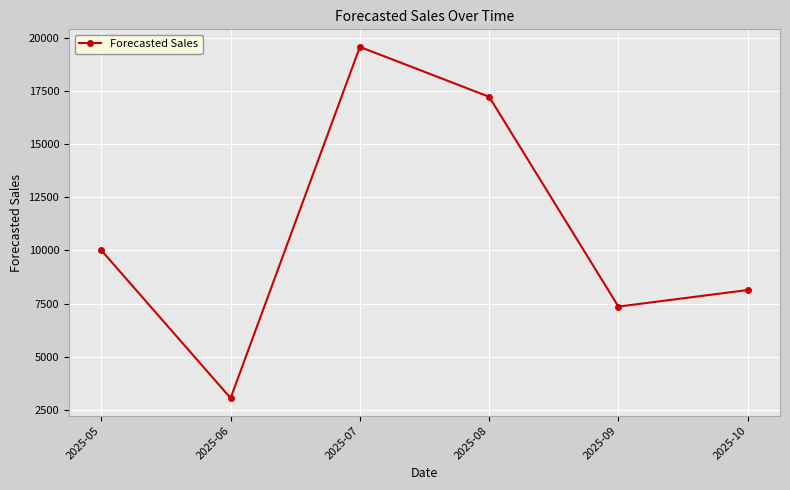

At which category does the data reach its first local valley?

2025-06